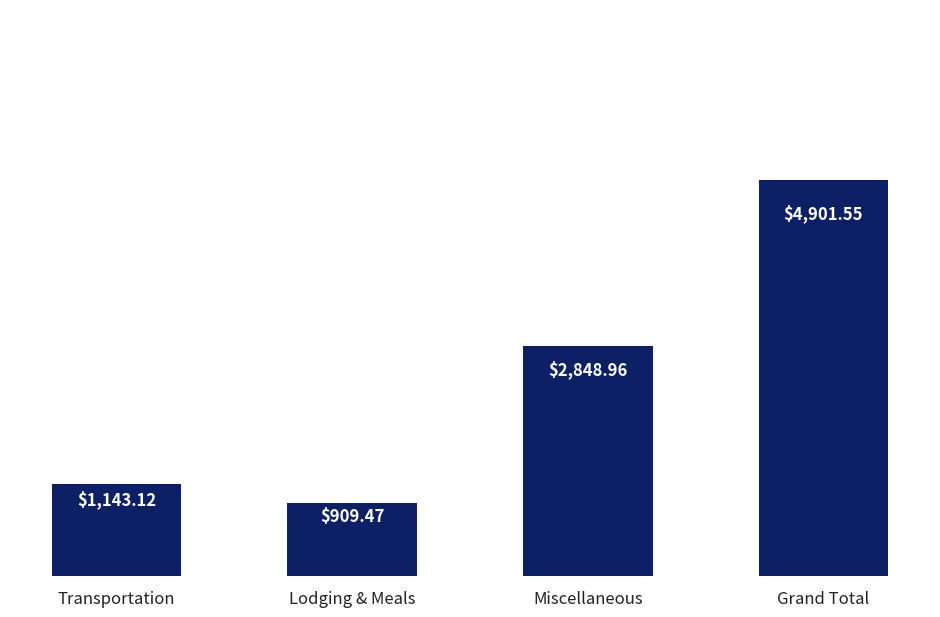

The value at Lodging & Meals is 1561.7. True or false?

False